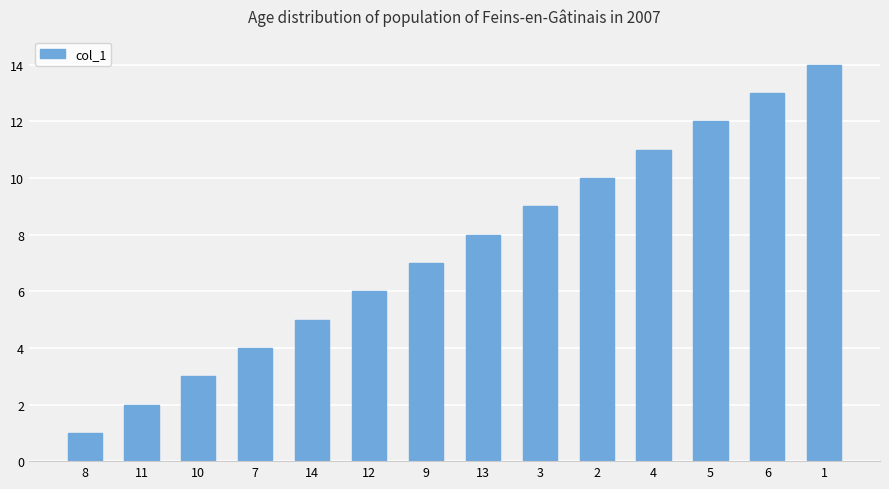

Approximately how many times larger is the value at 1 compared to 8?

14.0